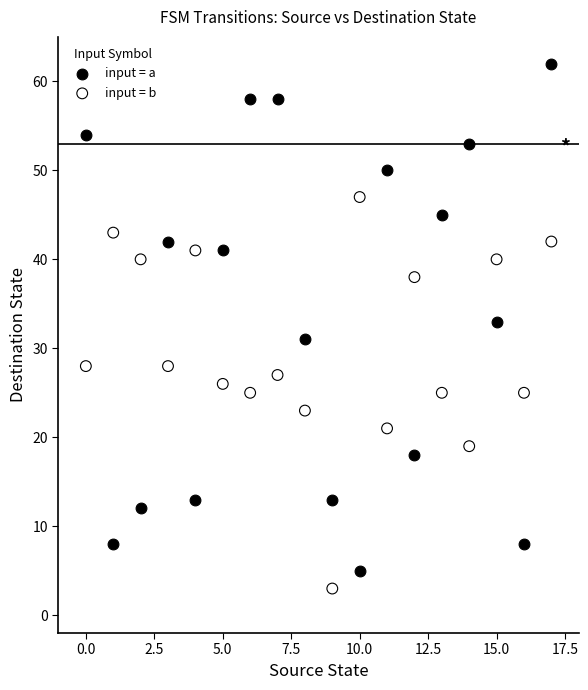

Across all data points, what is the range of Y values (max minus min)?

59